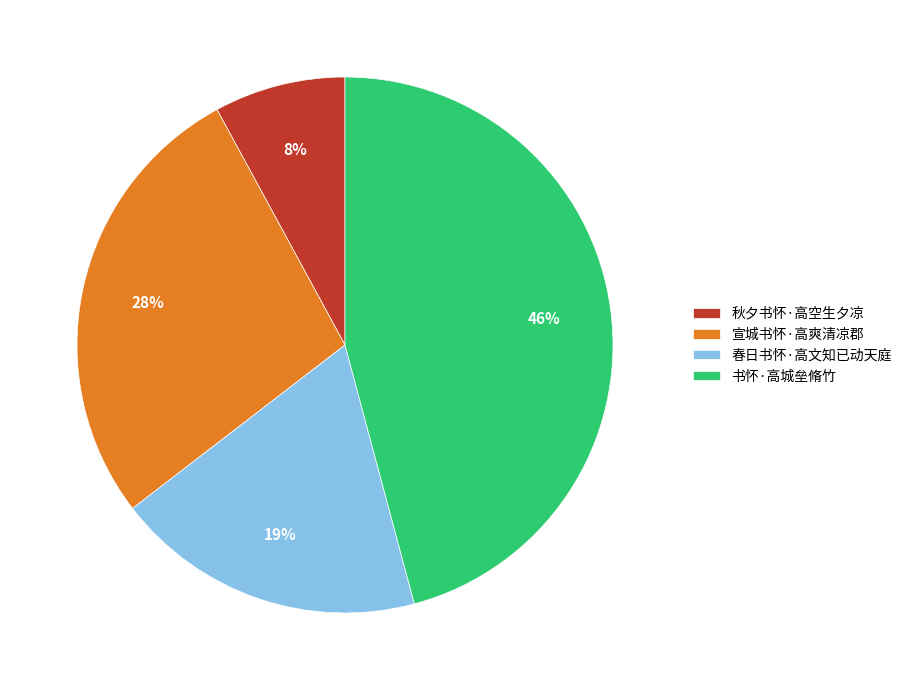

Is the sum of 书怀·高城垒脩竹 and 春日书怀·高文知已动天庭 greater than half?

Yes